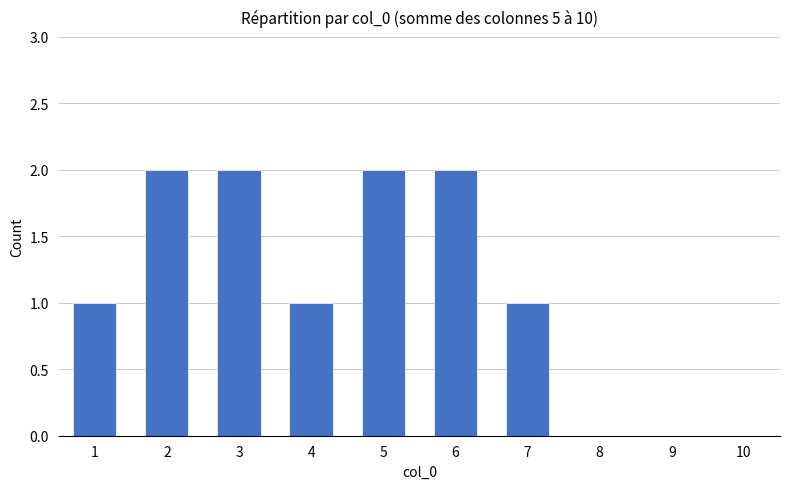

Is it true that the value at 9 is -1?

False